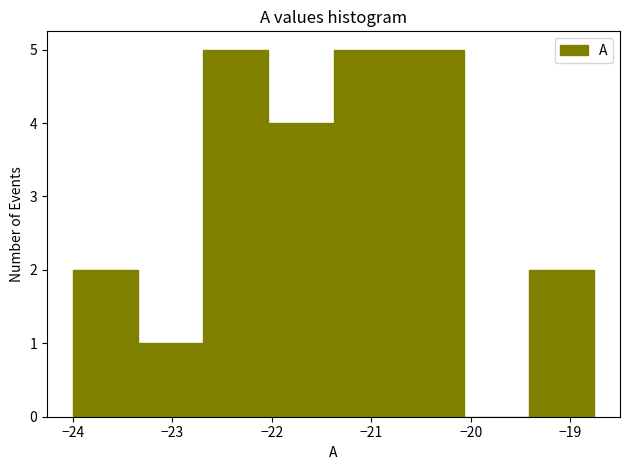

Reading left to right, list every bar in this chart as the range it spans on the x-axis followed by its height. Neither the bar edges nor the heights are printed on the chart, so give them approximately, as read against the axes.

-24.0 to -23.3: 2
-23.3 to -22.7: 1
-22.7 to -22.0: 5
-22.0 to -21.4: 4
-21.4 to -20.7: 5
-20.7 to -20.1: 5
-20.1 to -19.4: 0
-19.4 to -18.8: 2